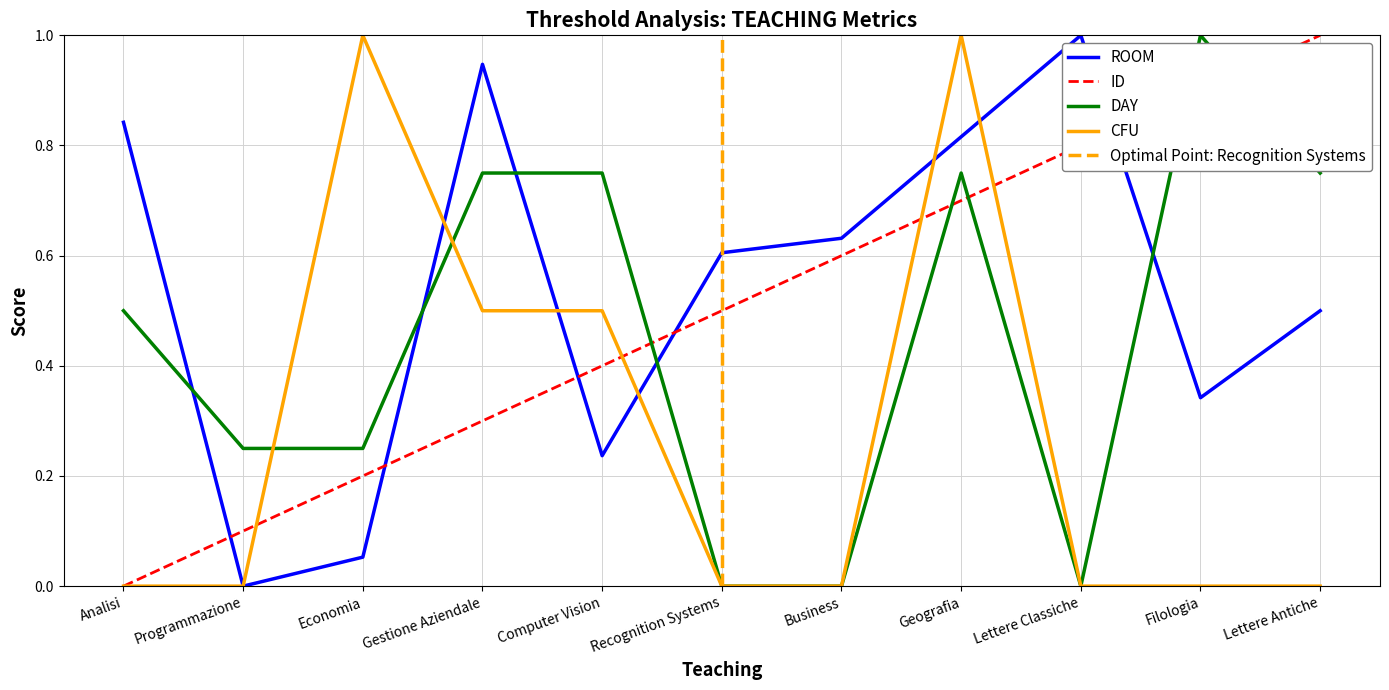

Between Recognition Systems and Lettere Classiche, which is larger?

Lettere Classiche